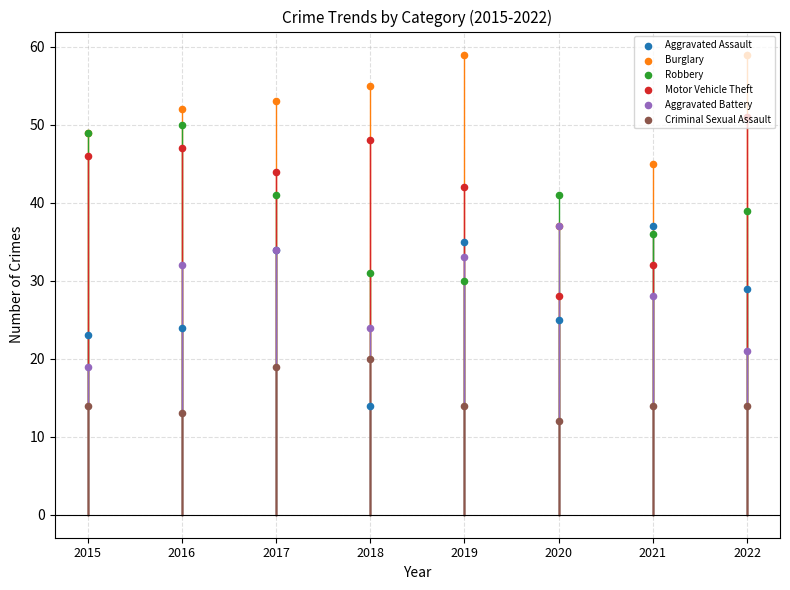

Which series has the widest spread of Y values?

Aggravated Assault